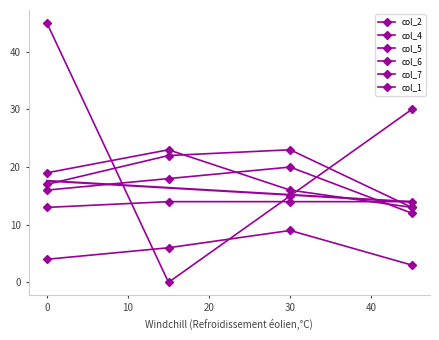

What is the sum of the col_1 values at 20 and 10?

28